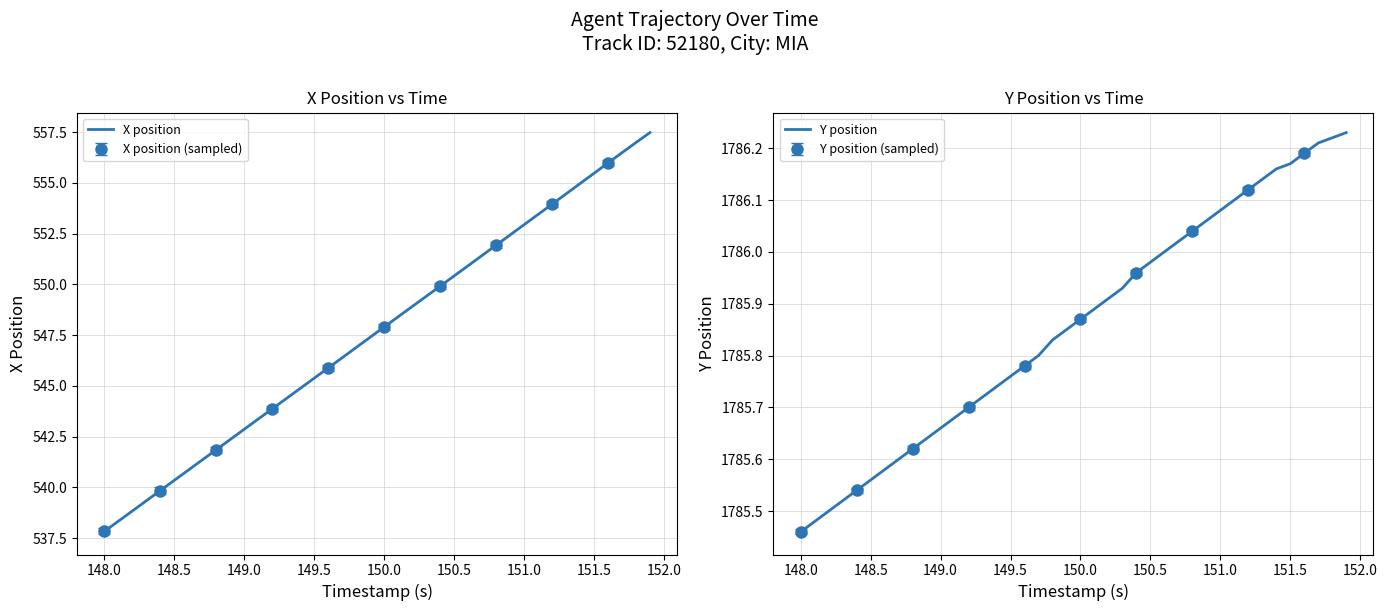

Reading left to right, transcribe all the data shown in this chart.

X position: 537.8	538.3	538.8	539.3	539.8	540.4	540.9	541.4	541.9	542.4	542.9	543.4	543.9	544.4	544.9	545.4	545.9	546.4	546.9	547.4	547.9	548.4	548.9	549.4	549.9	550.4	550.9	551.4	551.9	552.4	552.9	553.4	553.9	554.5	555.0	555.5	556.0	556.5	557.0	557.5
Y position: 1785.5	1785.5	1785.5	1785.5	1785.5	1785.6	1785.6	1785.6	1785.6	1785.6	1785.7	1785.7	1785.7	1785.7	1785.7	1785.8	1785.8	1785.8	1785.8	1785.8	1785.9	1785.9	1785.9	1785.9	1786.0	1786.0	1786.0	1786.0	1786.0	1786.1	1786.1	1786.1	1786.1	1786.1	1786.2	1786.2	1786.2	1786.2	1786.2	1786.2